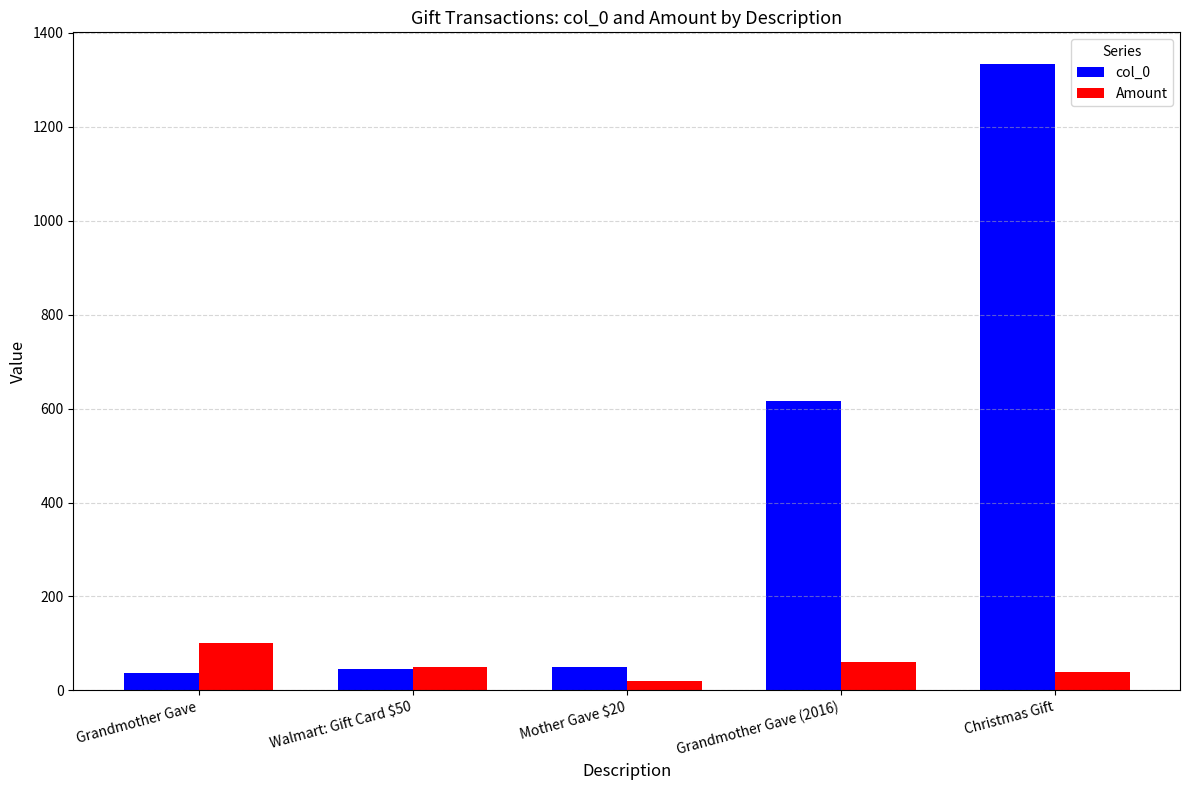

List the series in order of their overall mean, lowest first.

Amount, col_0